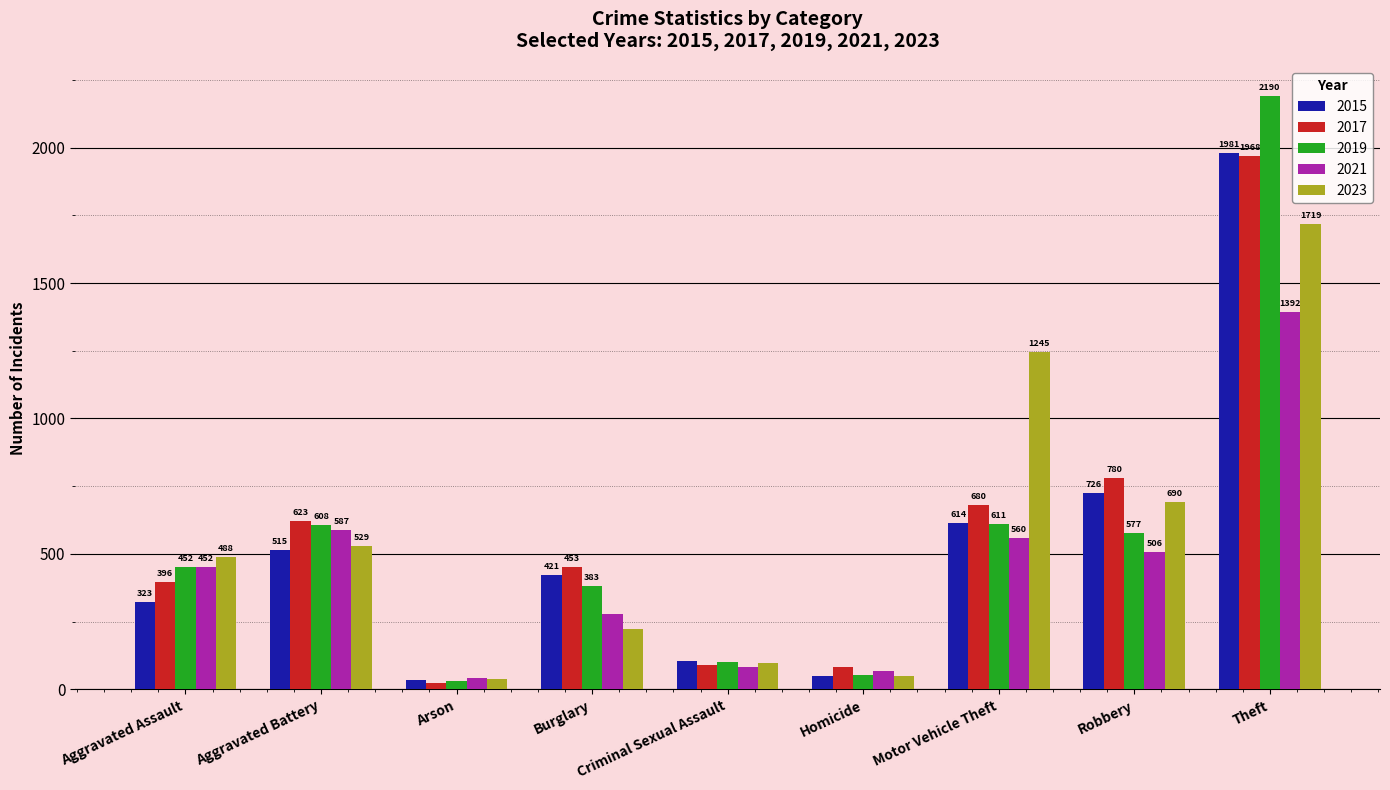

What is the sum of all 2023 values?

5078